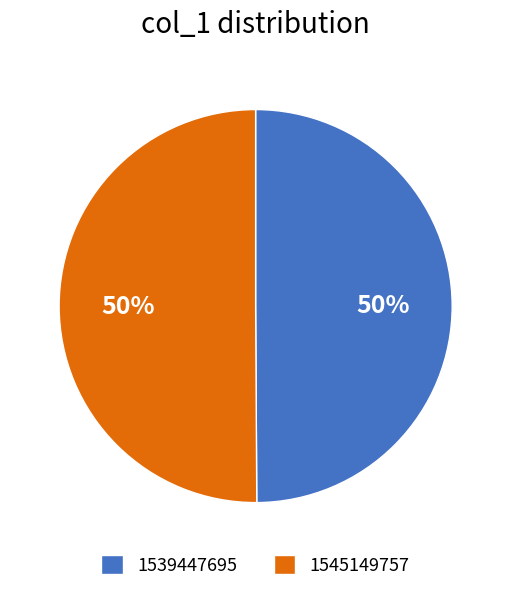

Combined, do 1539447695 and 1545149757 account for over 50%?

Yes